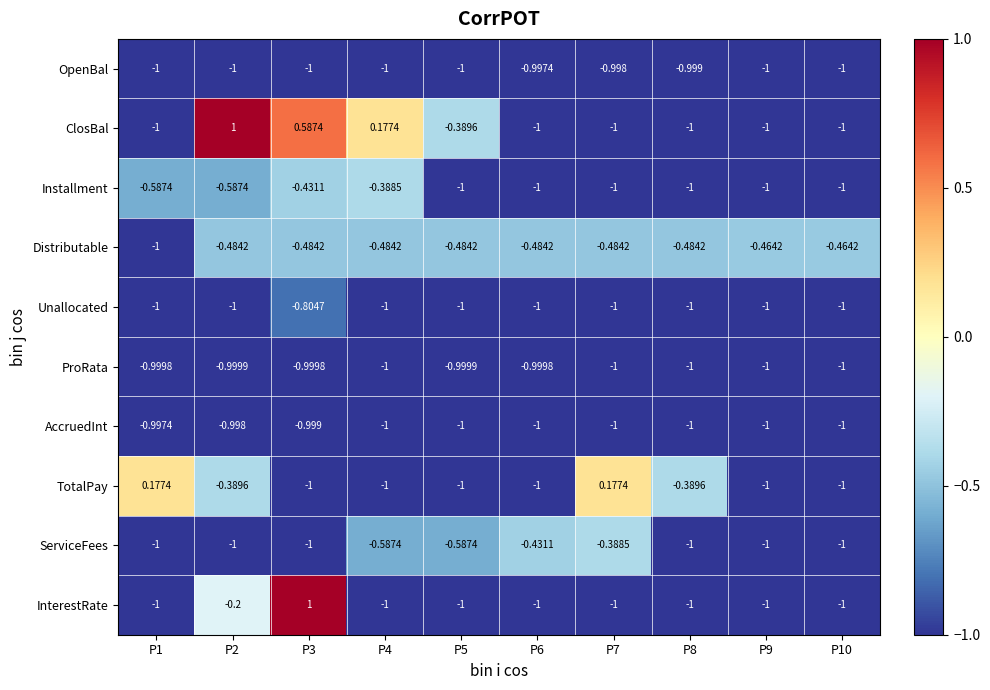

What is the difference between the highest and lowest values at P7?

1.2